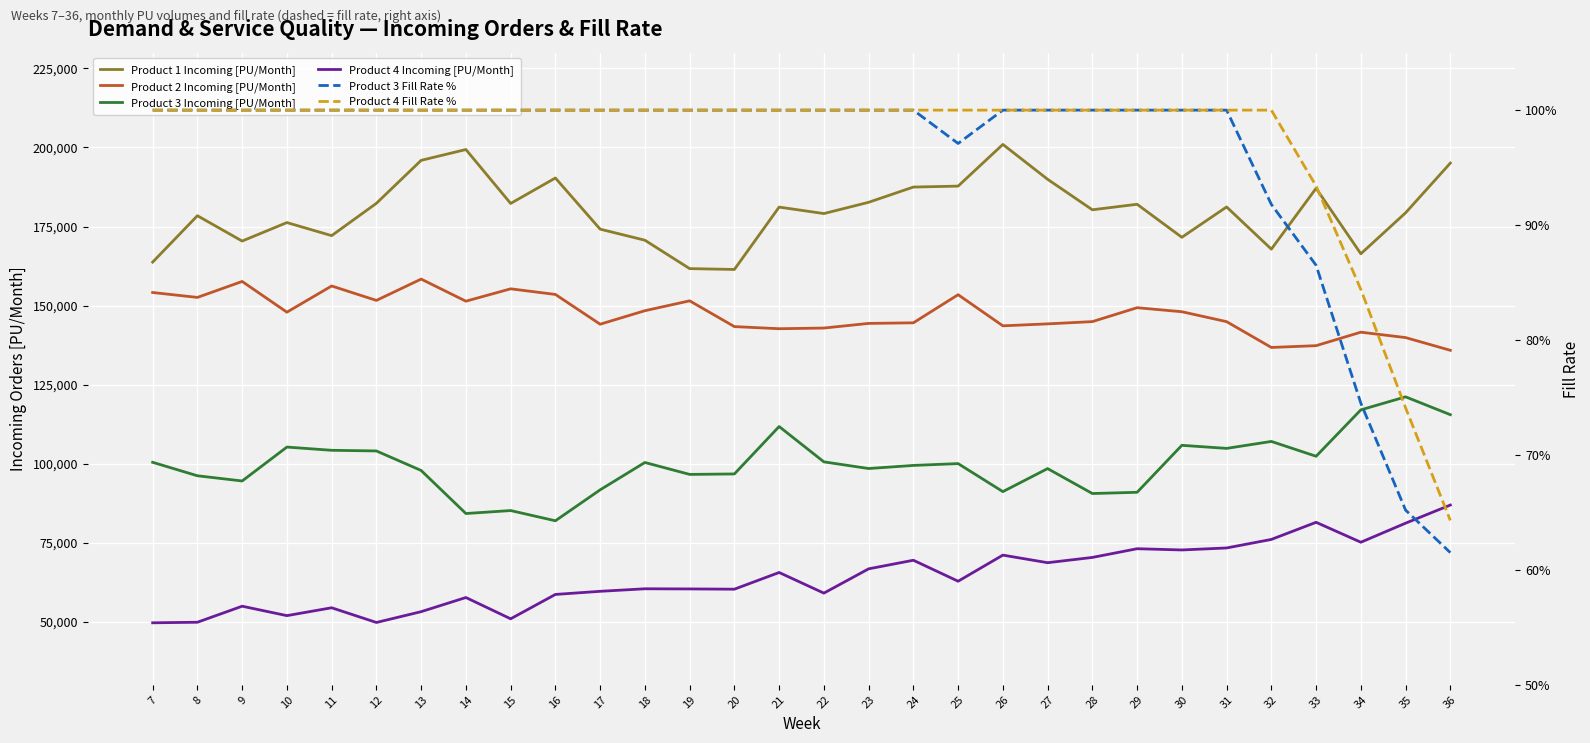

At how many categories does at least one series exceed 189955?

5